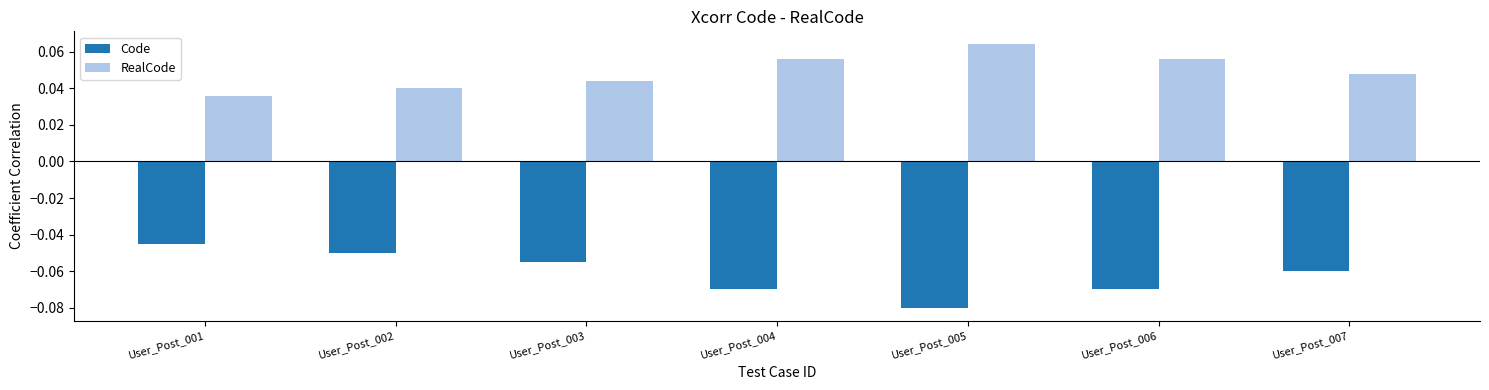

Is the value of Code at User_Post_006 greater than the value of RealCode at User_Post_006?

No